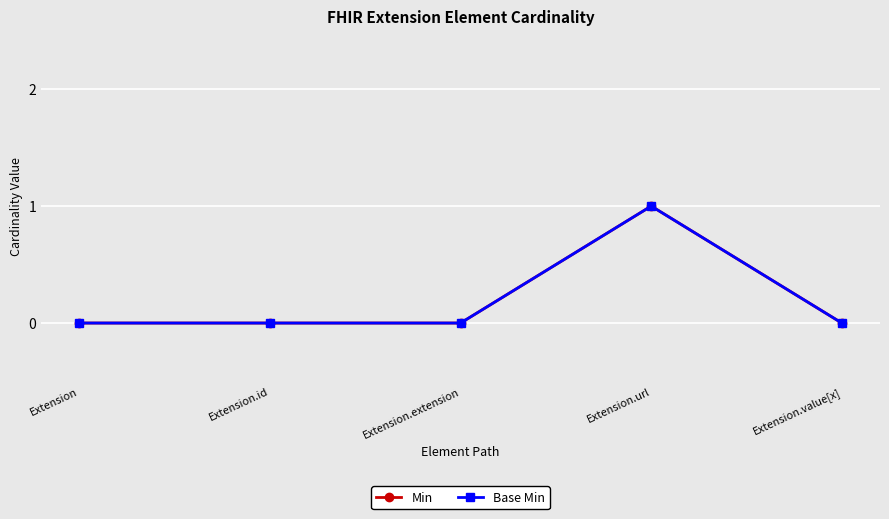

Is it true that Base Min equals 0 at Extension.id?

True